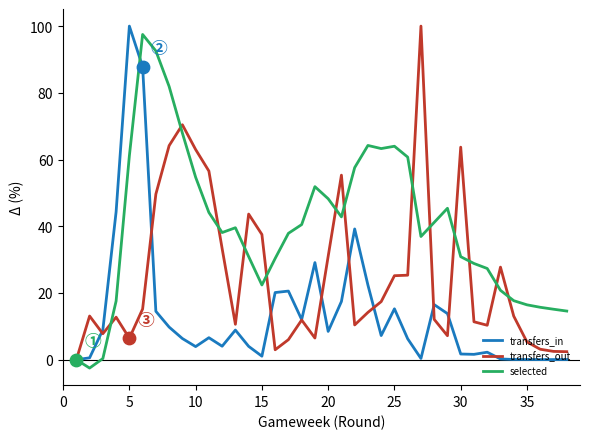

What are all the series names shown in the legend?

transfers_in, transfers_out, selected